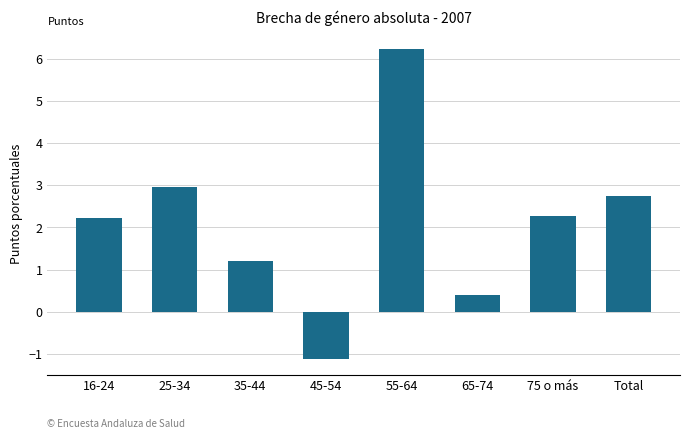

What is the ratio of the value at 25-34 to the value at 16-24?

1.3